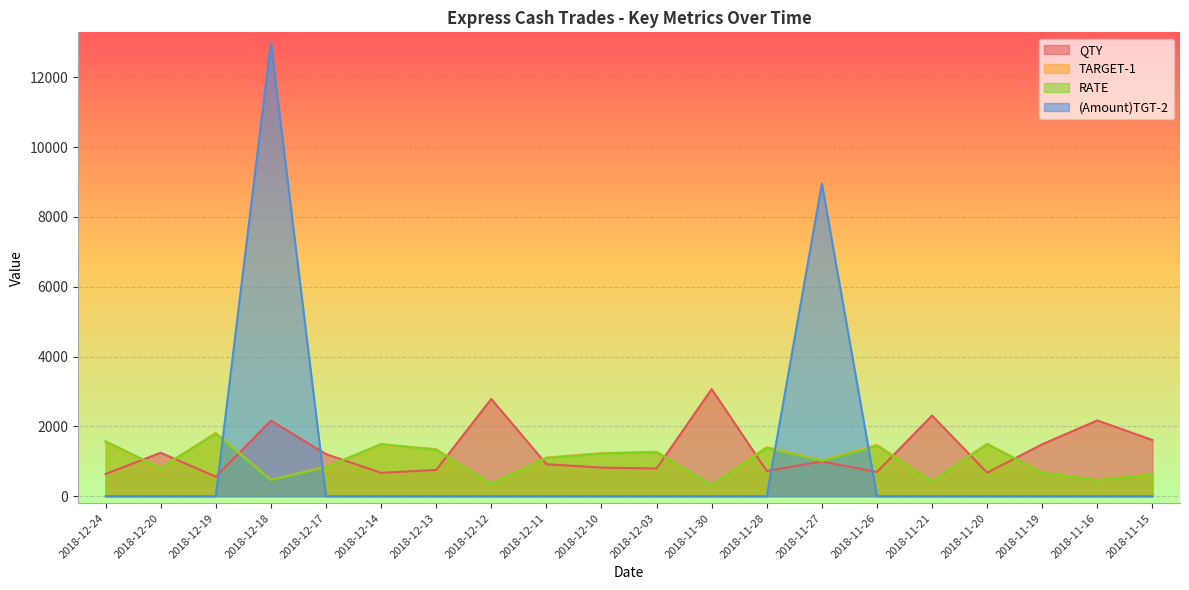

What is the spread (max minus min) of values at 2018-11-28?

1405.0